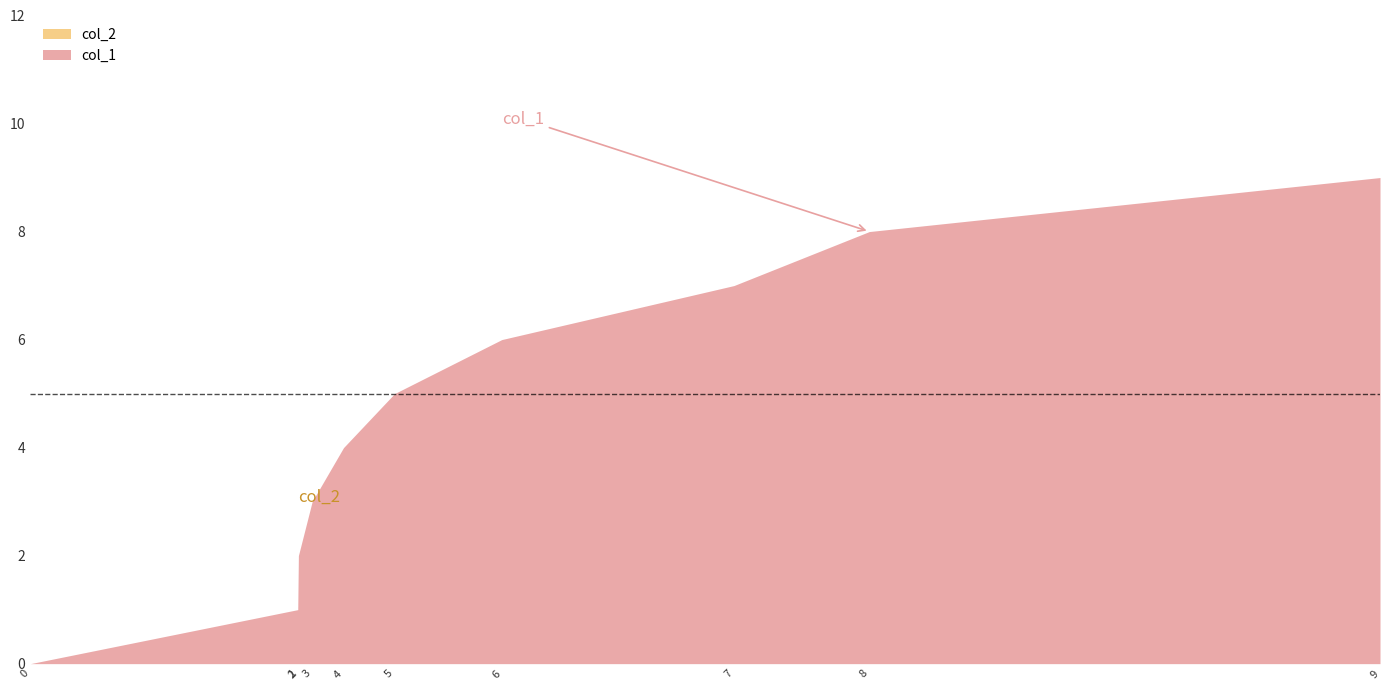

True or false: col_2 and col_1 cross at least once.

False